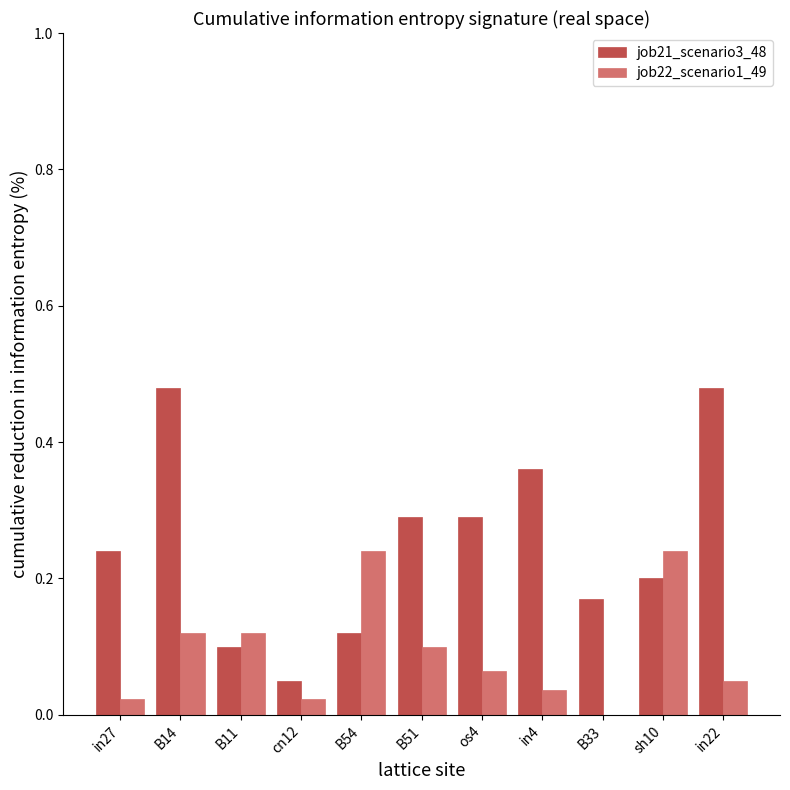

Is the value of job22_scenario1_49 at in4 greater than the value of job21_scenario3_48 at B11?

No